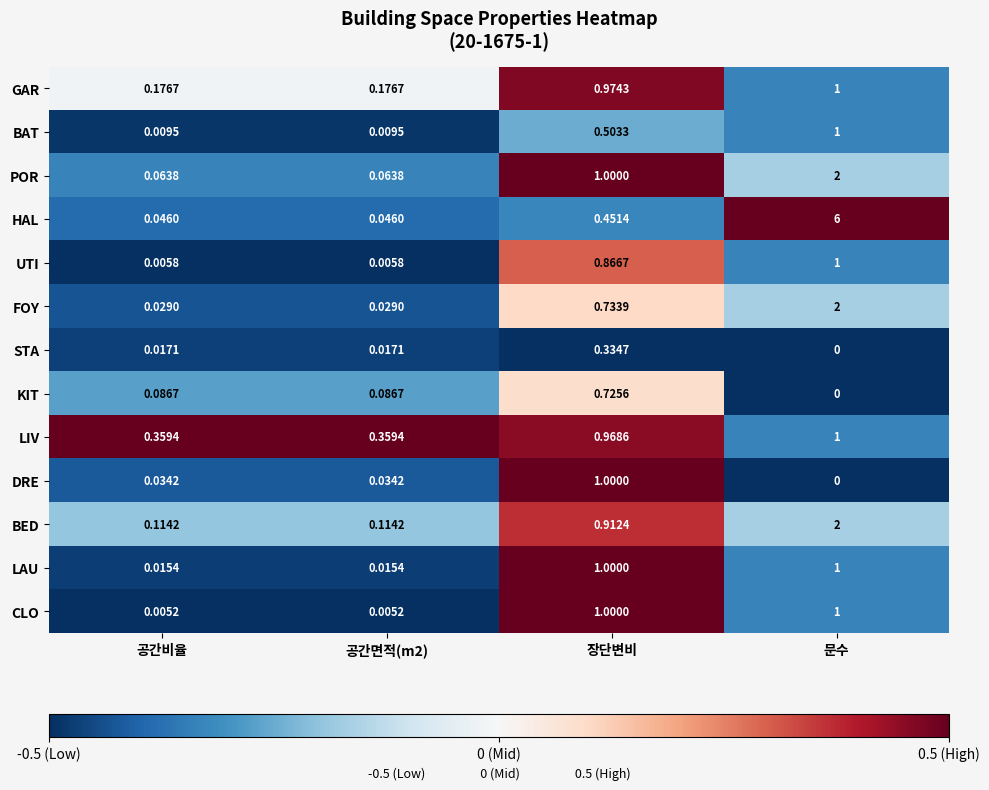

At which category is the sum across all series the highest?

문수